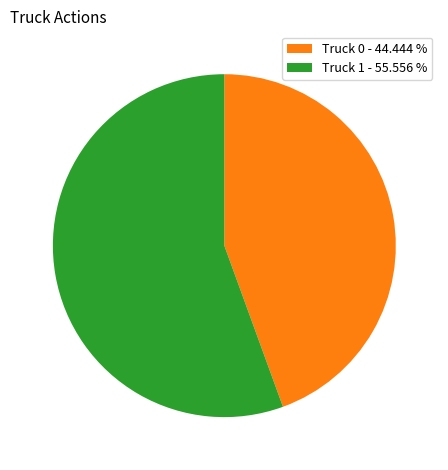

Count the number of slices in the pie.

2